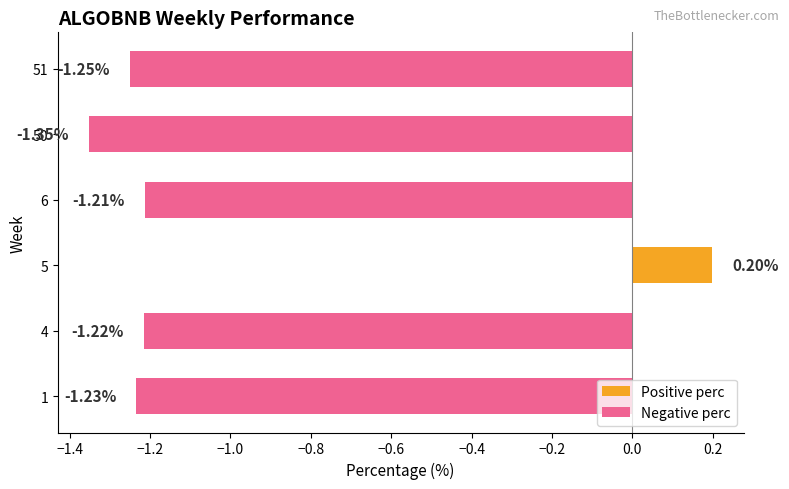

The value of Positive perc at 4 is -0.1. True or false?

False